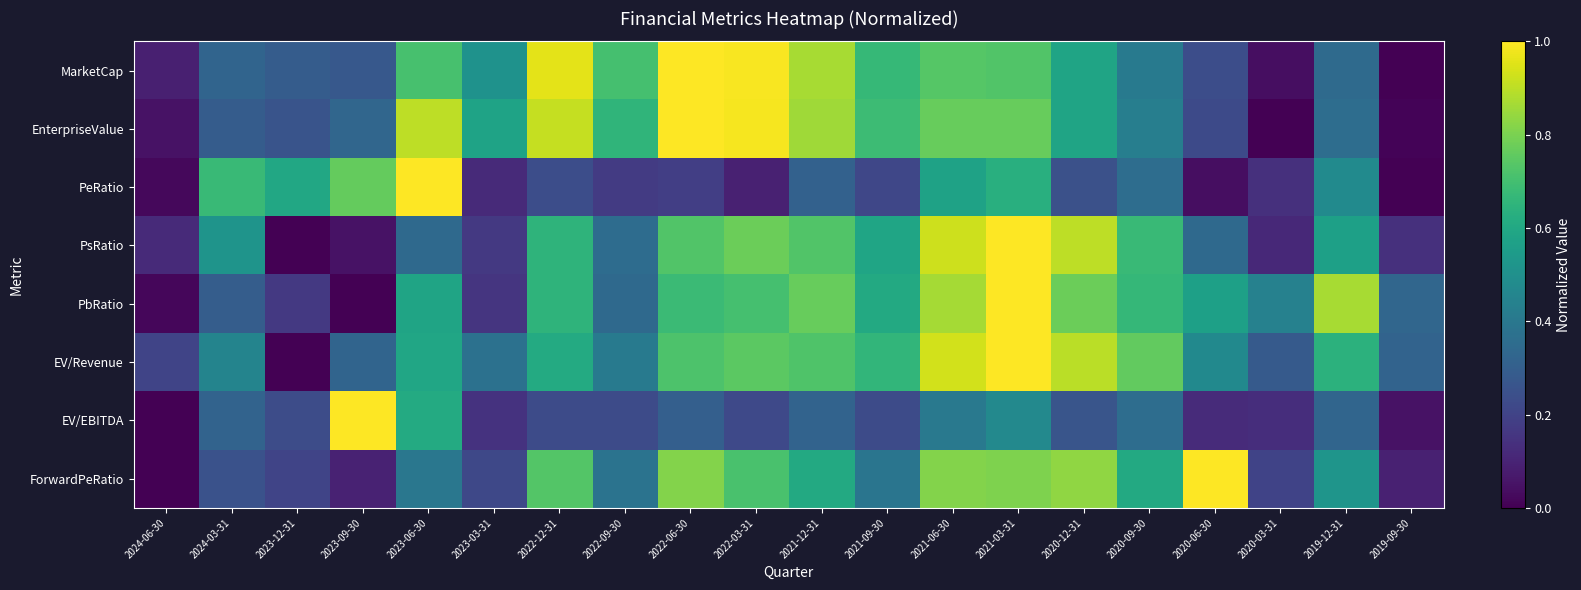

Reading right to left, what are all the values shown in this chart?

MarketCap: 2019-09-30=0.0	2019-12-31=0.3	2020-03-31=0.0	2020-06-30=0.2	2020-09-30=0.4	2020-12-31=0.6	2021-03-31=0.7	2021-06-30=0.7	2021-09-30=0.7	2021-12-31=0.9	2022-03-31=1.0	2022-06-30=1.0	2022-09-30=0.7	2022-12-31=1.0	2023-03-31=0.5	2023-06-30=0.7	2023-09-30=0.3	2023-12-31=0.3	2024-03-31=0.3	2024-06-30=0.1
EnterpriseValue: 2019-09-30=0.0	2019-12-31=0.4	2020-03-31=0.0	2020-06-30=0.2	2020-09-30=0.4	2020-12-31=0.6	2021-03-31=0.8	2021-06-30=0.8	2021-09-30=0.7	2021-12-31=0.9	2022-03-31=1.0	2022-06-30=1.0	2022-09-30=0.7	2022-12-31=0.9	2023-03-31=0.6	2023-06-30=0.9	2023-09-30=0.3	2023-12-31=0.3	2024-03-31=0.3	2024-06-30=0.0
PeRatio: 2019-09-30=0.0	2019-12-31=0.5	2020-03-31=0.1	2020-06-30=0.0	2020-09-30=0.4	2020-12-31=0.2	2021-03-31=0.6	2021-06-30=0.6	2021-09-30=0.2	2021-12-31=0.3	2022-03-31=0.1	2022-06-30=0.2	2022-09-30=0.2	2022-12-31=0.2	2023-03-31=0.1	2023-06-30=1.0	2023-09-30=0.8	2023-12-31=0.6	2024-03-31=0.7	2024-06-30=0.0
PsRatio: 2019-09-30=0.1	2019-12-31=0.6	2020-03-31=0.1	2020-06-30=0.3	2020-09-30=0.7	2020-12-31=0.9	2021-03-31=1.0	2021-06-30=0.9	2021-09-30=0.6	2021-12-31=0.7	2022-03-31=0.8	2022-06-30=0.7	2022-09-30=0.4	2022-12-31=0.6	2023-03-31=0.2	2023-06-30=0.3	2023-09-30=0.0	2023-12-31=0.0	2024-03-31=0.5	2024-06-30=0.1
PbRatio: 2019-09-30=0.3	2019-12-31=0.9	2020-03-31=0.4	2020-06-30=0.6	2020-09-30=0.7	2020-12-31=0.8	2021-03-31=1.0	2021-06-30=0.9	2021-09-30=0.6	2021-12-31=0.8	2022-03-31=0.7	2022-06-30=0.7	2022-09-30=0.3	2022-12-31=0.6	2023-03-31=0.2	2023-06-30=0.6	2023-09-30=0.0	2023-12-31=0.2	2024-03-31=0.3	2024-06-30=0.0
EV/Revenue: 2019-09-30=0.3	2019-12-31=0.6	2020-03-31=0.3	2020-06-30=0.5	2020-09-30=0.8	2020-12-31=0.9	2021-03-31=1.0	2021-06-30=0.9	2021-09-30=0.7	2021-12-31=0.7	2022-03-31=0.7	2022-06-30=0.7	2022-09-30=0.4	2022-12-31=0.6	2023-03-31=0.4	2023-06-30=0.6	2023-09-30=0.3	2023-12-31=0.0	2024-03-31=0.5	2024-06-30=0.2
EV/EBITDA: 2019-09-30=0.0	2019-12-31=0.3	2020-03-31=0.1	2020-06-30=0.1	2020-09-30=0.4	2020-12-31=0.3	2021-03-31=0.5	2021-06-30=0.4	2021-09-30=0.2	2021-12-31=0.3	2022-03-31=0.2	2022-06-30=0.3	2022-09-30=0.2	2022-12-31=0.2	2023-03-31=0.1	2023-06-30=0.6	2023-09-30=1.0	2023-12-31=0.2	2024-03-31=0.3	2024-06-30=0.0
ForwardPeRatio: 2019-09-30=0.1	2019-12-31=0.5	2020-03-31=0.2	2020-06-30=1.0	2020-09-30=0.6	2020-12-31=0.8	2021-03-31=0.8	2021-06-30=0.8	2021-09-30=0.4	2021-12-31=0.6	2022-03-31=0.7	2022-06-30=0.8	2022-09-30=0.4	2022-12-31=0.7	2023-03-31=0.2	2023-06-30=0.4	2023-09-30=0.1	2023-12-31=0.2	2024-03-31=0.3	2024-06-30=0.0